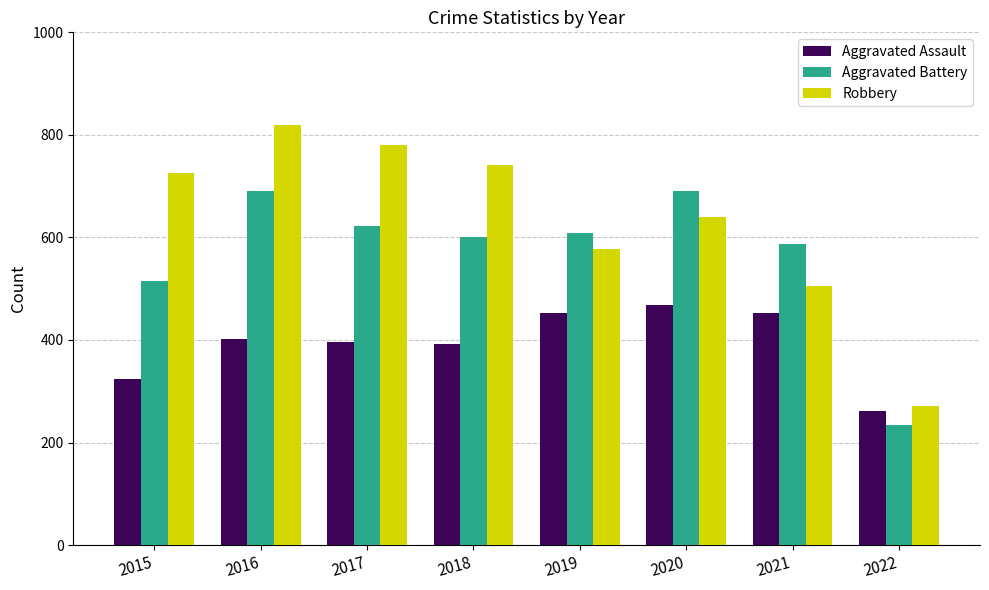

At which category does the chart reach its minimum across all series?

2022